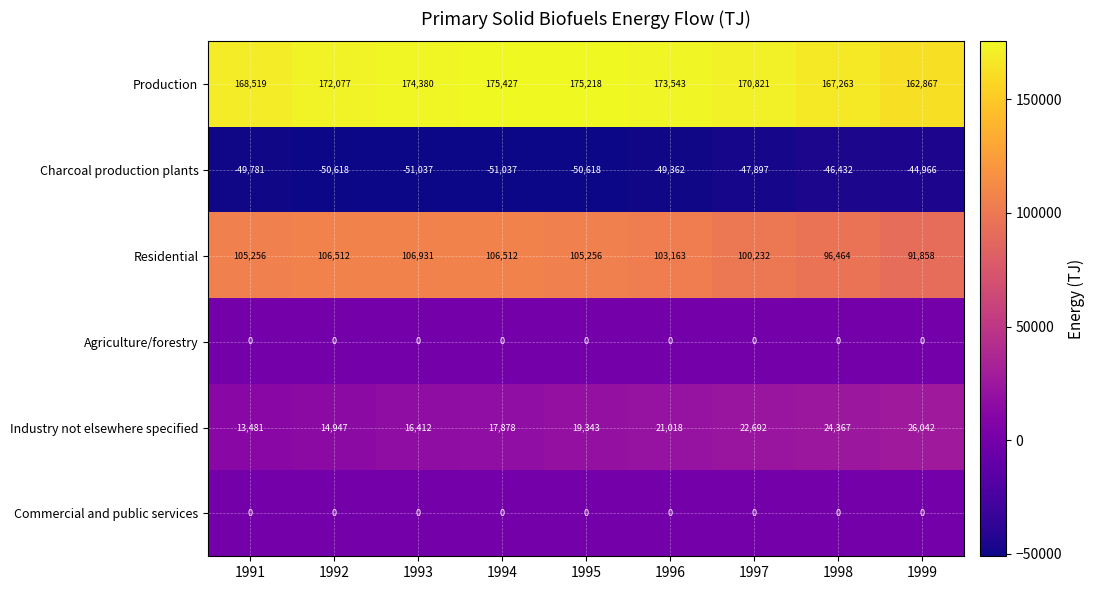

What is the total value across all series at 1992?

242918